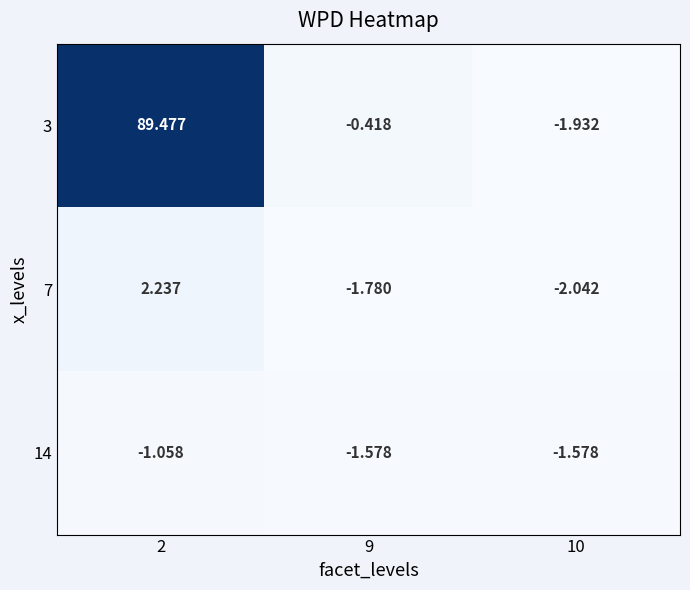

Which series has the largest range (max minus min)?

3